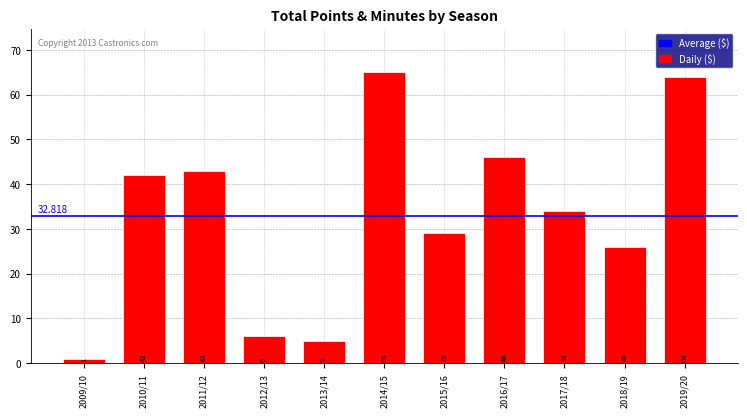

What is the label of the 7th bar from the left?

2015/16